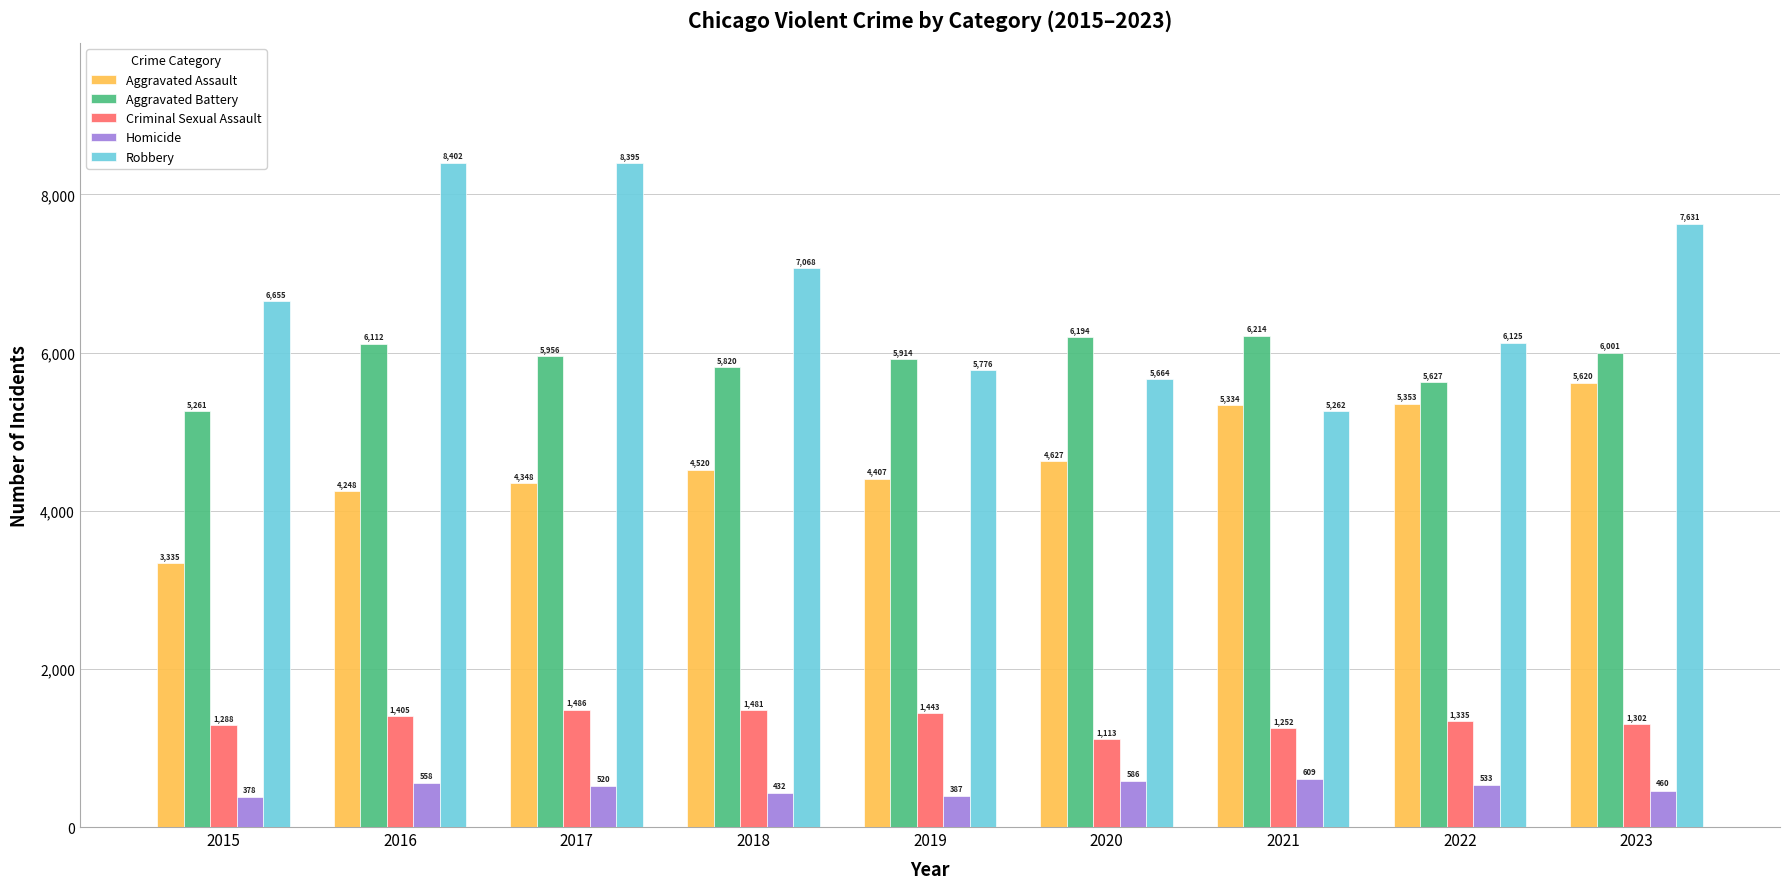

Is the value of Criminal Sexual Assault at 2018 greater than the value of Robbery at 2022?

No